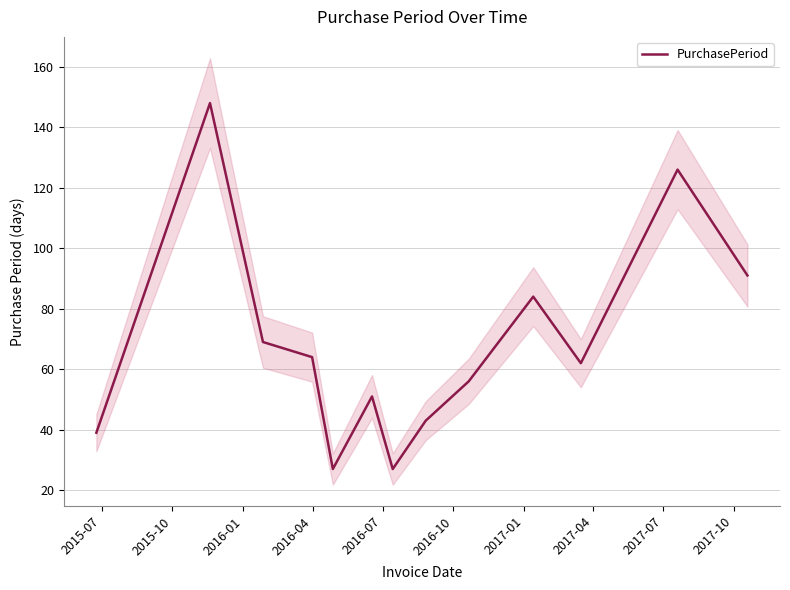

What is the greatest value displayed?

148